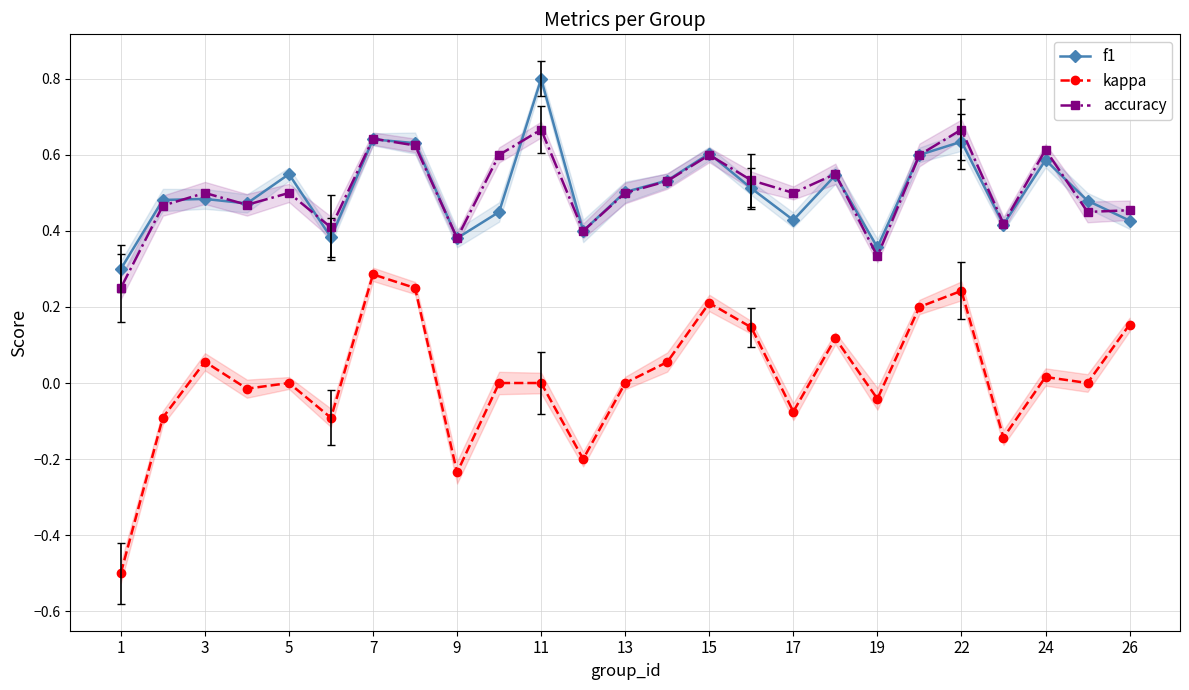

Which series has the widest spread of values?

kappa